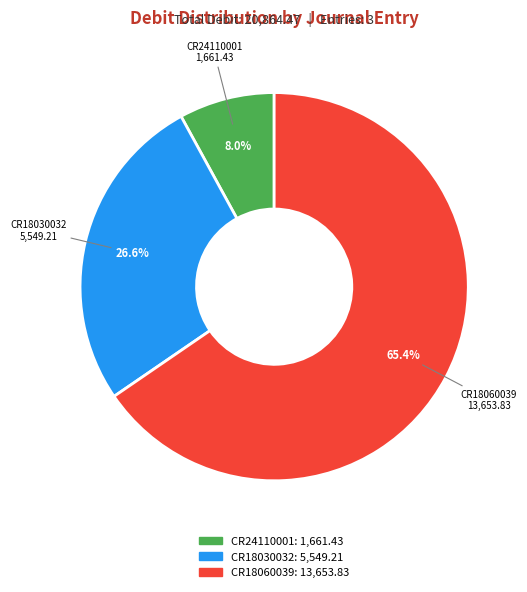

Approximately how many times larger is the value at CR18060039 compared to CR18030032?

2.5